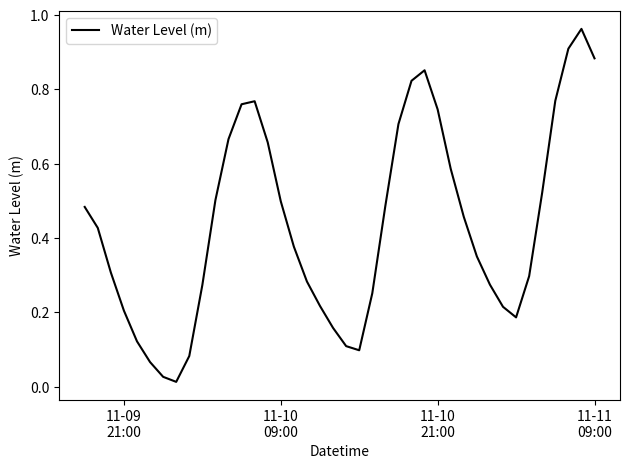

How many lines are shown in the chart?

1